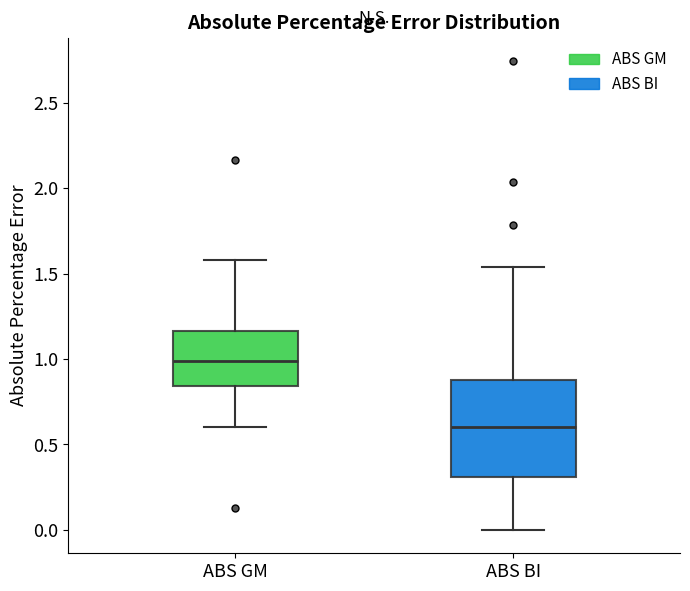

Which box is the tallest, from its lower edge to its upper edge?

ABS BI